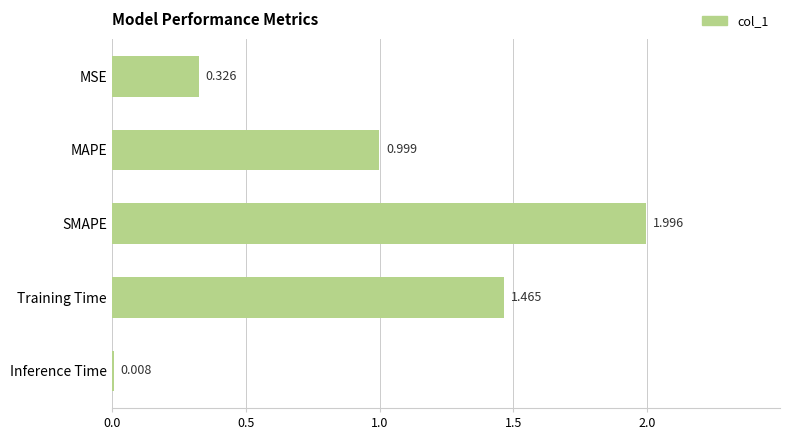

Which category has the highest value across all series?

SMAPE